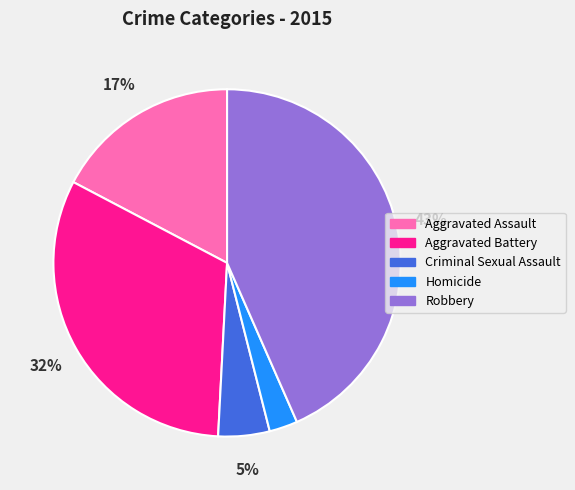

Rank the categories by value from lowest to highest.

Homicide, Criminal Sexual Assault, Aggravated Assault, Aggravated Battery, Robbery